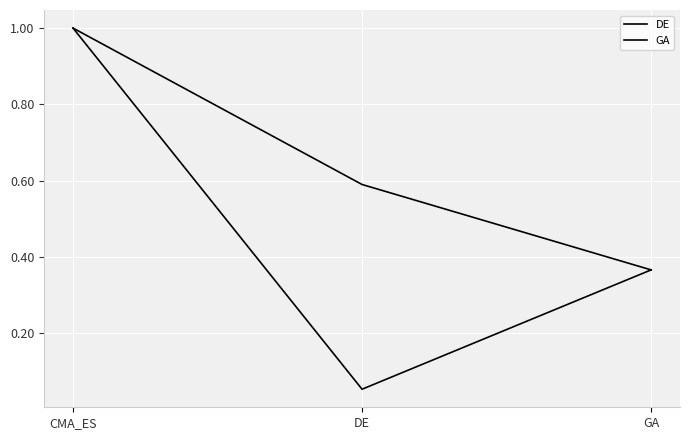

Reading left to right, transcribe all the data shown in this chart.

DE: 1.0	0.6	0.4
GA: 1.0	0.1	0.4